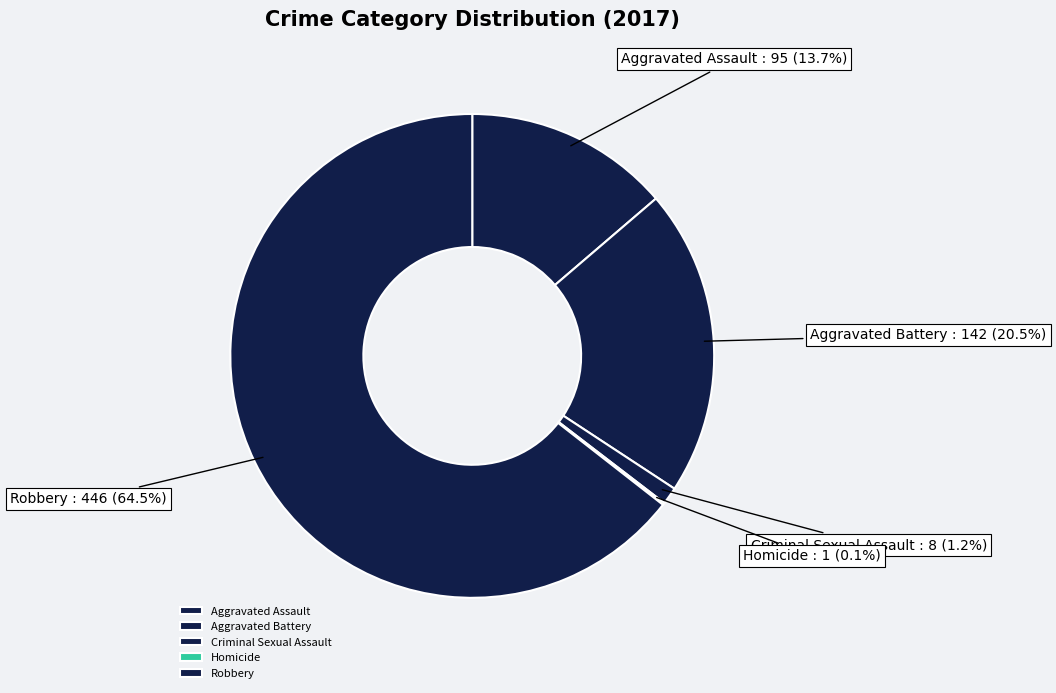

Do Aggravated Battery and Criminal Sexual Assault together represent more than half of the pie?

No